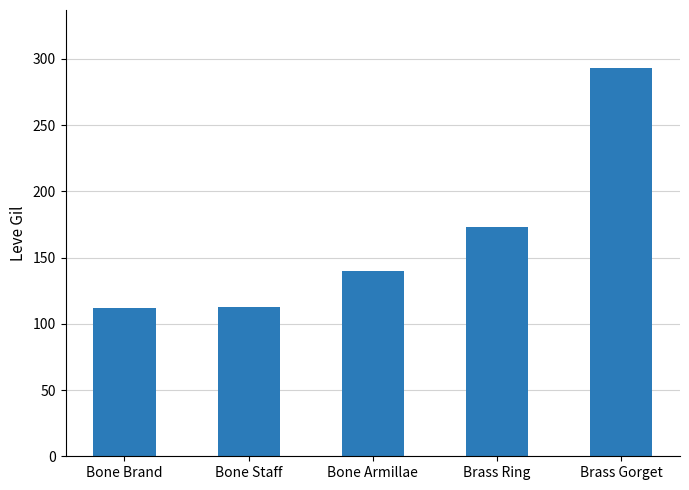

Where is the data nearest to the value 202?

Brass Ring